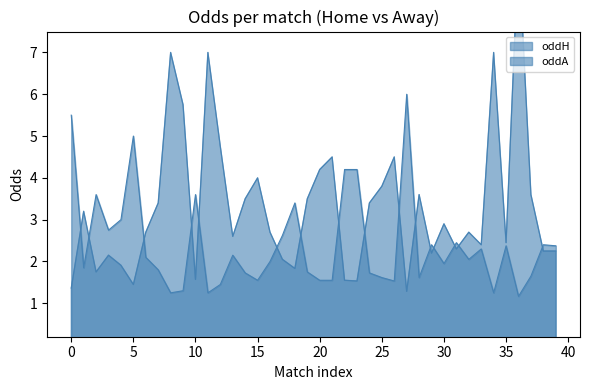

At which category does oddA reach its first local peak?

1